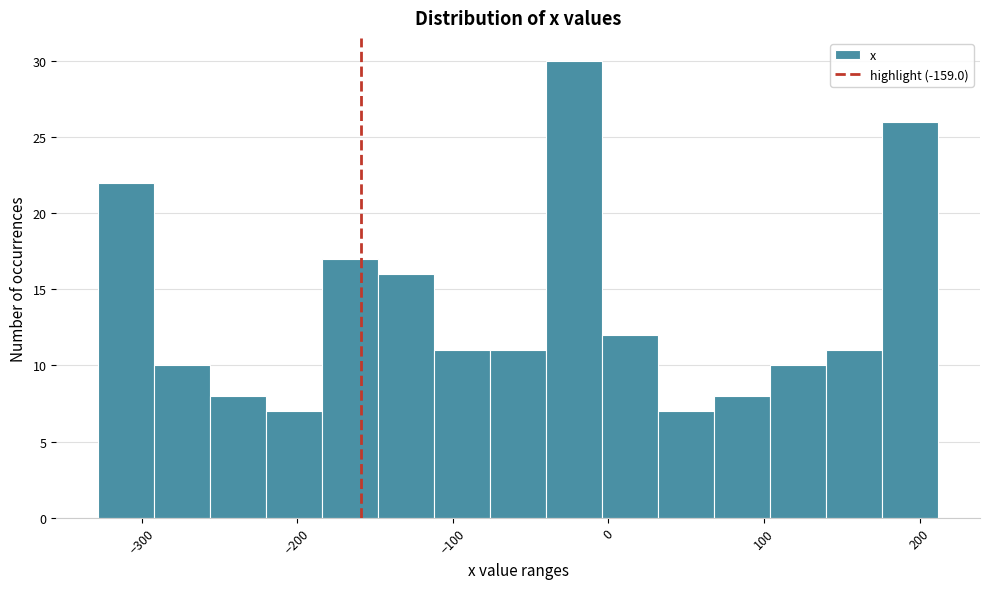

Read against the x-axis, roughly where is the centre of the tallest bar?

-20